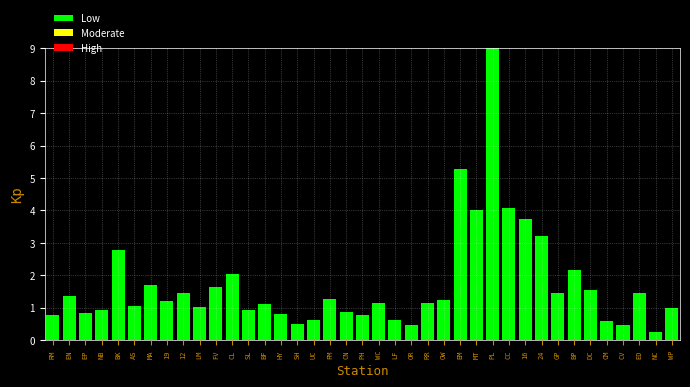

Which category has the lowest value across all series?

NC